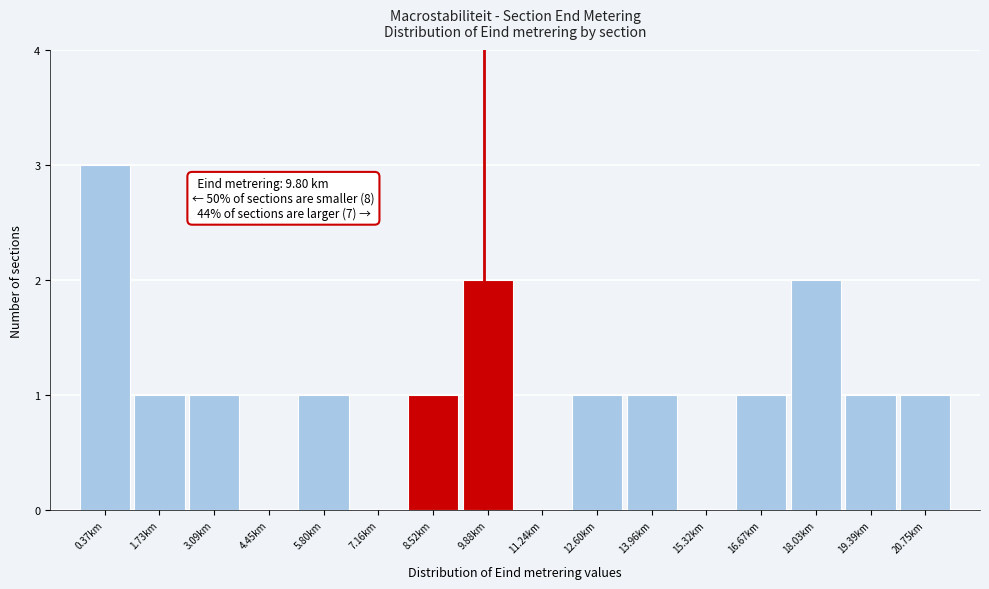

Which range on the x-axis has the tallest bar?

-0.4 to 1.0